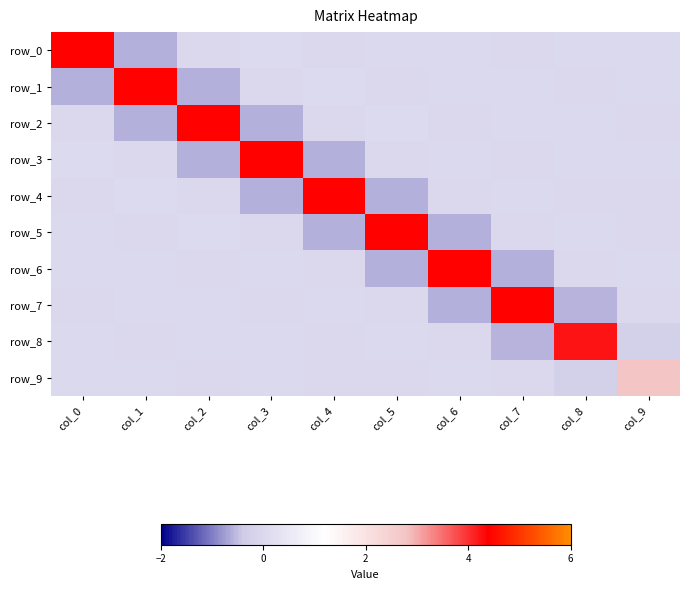

Reading right to left, extract all data points from this chart.

row_0: 0.0	0.0	-0.0	0.0	0.0	-0.0	0.0	-0.0	-0.6	4.4
row_1: 0.0	-0.0	0.0	0.0	-0.0	0.0	-0.0	-0.6	4.4	-0.6
row_2: -0.0	0.0	0.0	-0.0	0.0	-0.0	-0.6	4.4	-0.6	-0.0
row_3: 0.0	0.0	-0.0	0.0	-0.0	-0.6	4.4	-0.6	-0.0	0.0
row_4: -0.0	-0.0	0.0	-0.0	-0.6	4.4	-0.6	-0.0	0.0	-0.0
row_5: -0.0	0.0	-0.0	-0.6	4.4	-0.6	-0.0	0.0	-0.0	0.0
row_6: 0.0	-0.0	-0.6	4.4	-0.6	-0.0	0.0	-0.0	0.0	0.0
row_7: -0.0	-0.6	4.4	-0.6	-0.0	0.0	-0.0	0.0	0.0	-0.0
row_8: -0.3	4.2	-0.6	-0.0	0.0	-0.0	0.0	0.0	-0.0	0.0
row_9: 2.8	-0.3	-0.0	0.0	-0.0	-0.0	0.0	-0.0	0.0	0.0